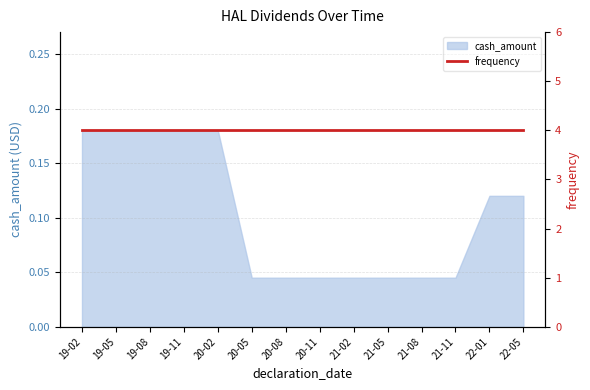

The value of cash_amount at 20-08 is 0.1. True or false?

False